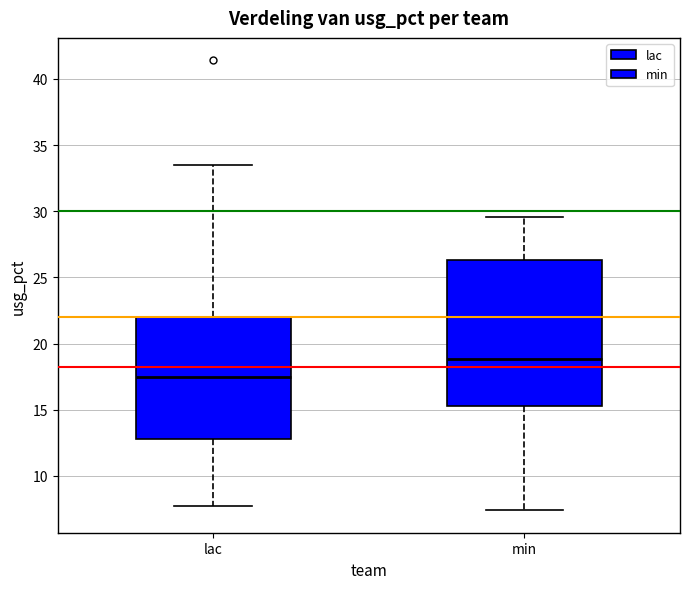

Reading left to right, read every box against the y-axis: the position of its median line, the range the box covers, and the ends of its whiskers. The values are not printed on the chart, so give them approximately, as read against the axis.

lac: median 17.5, box 13.0 to 22.0, whiskers 7.5 to 33.5
min: median 19.0, box 15.5 to 26.5, whiskers 7.5 to 29.5